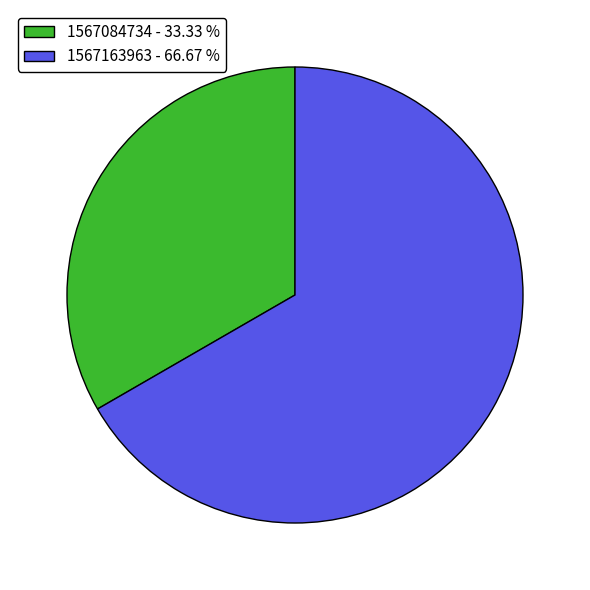

Between 1567163963 - 66.67 % and 1567084734 - 33.33 %, which is larger?

1567163963 - 66.67 %